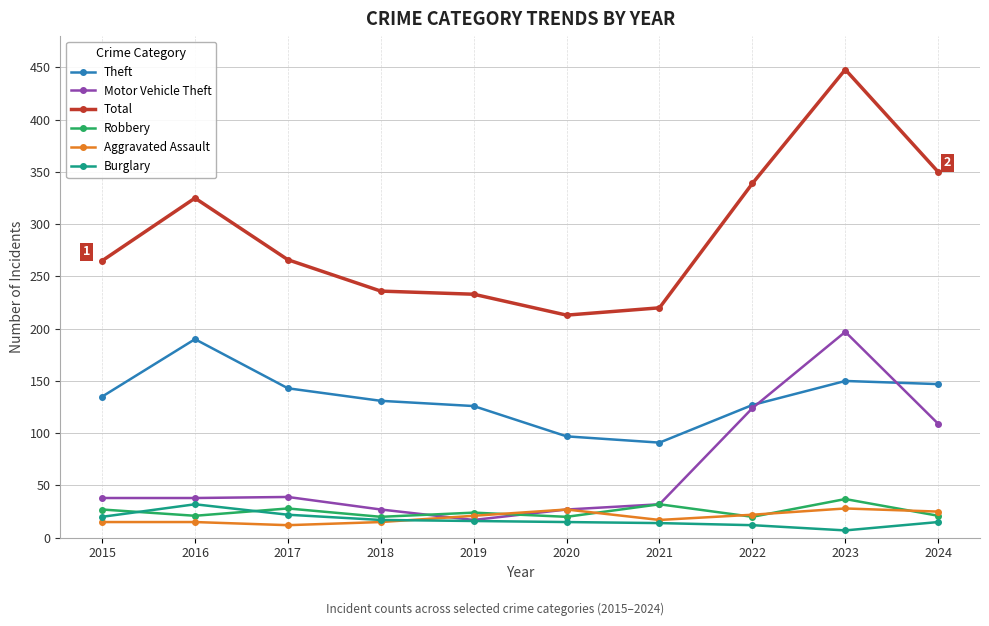

True or false: Total and Aggravated Assault intersect in this chart.

False